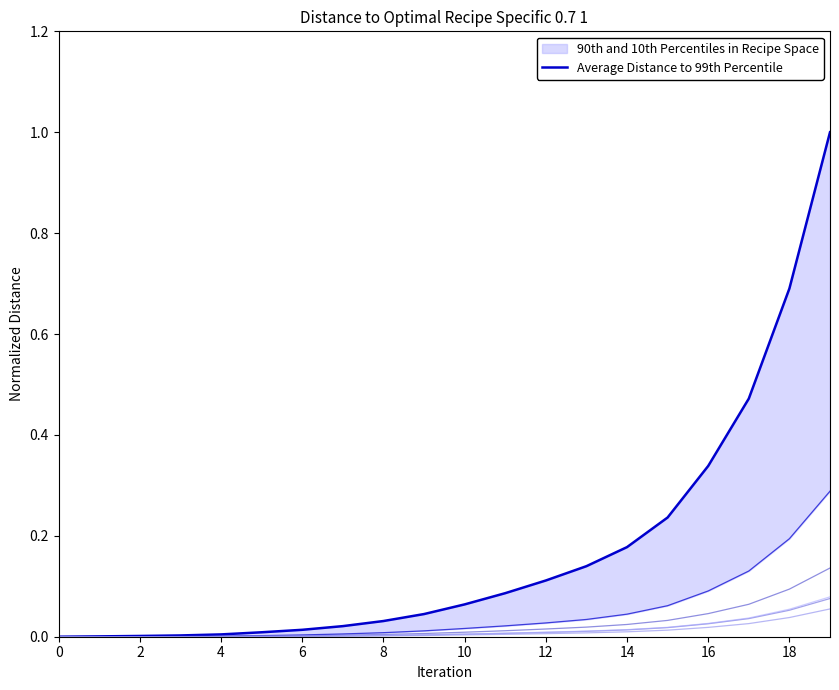

What is the label of the 4th point from the right?

16